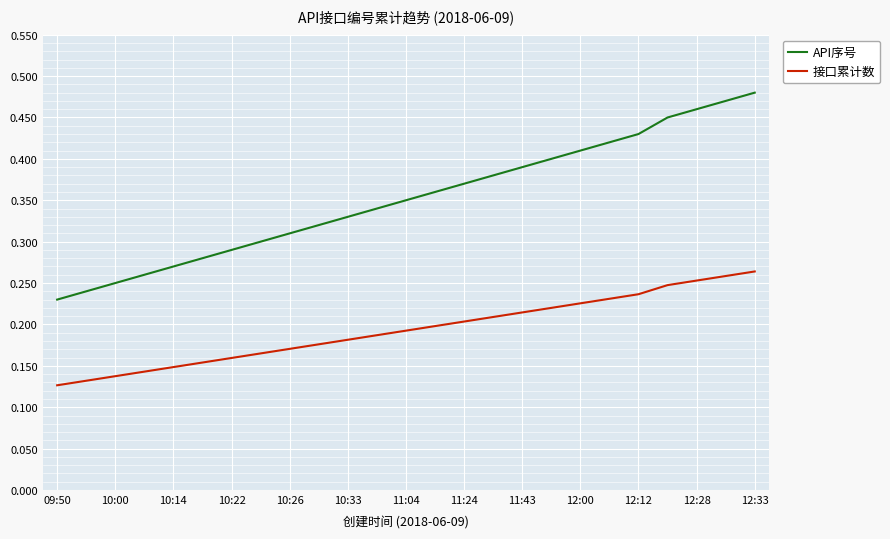

Which series has the largest total across all categories?

API序号